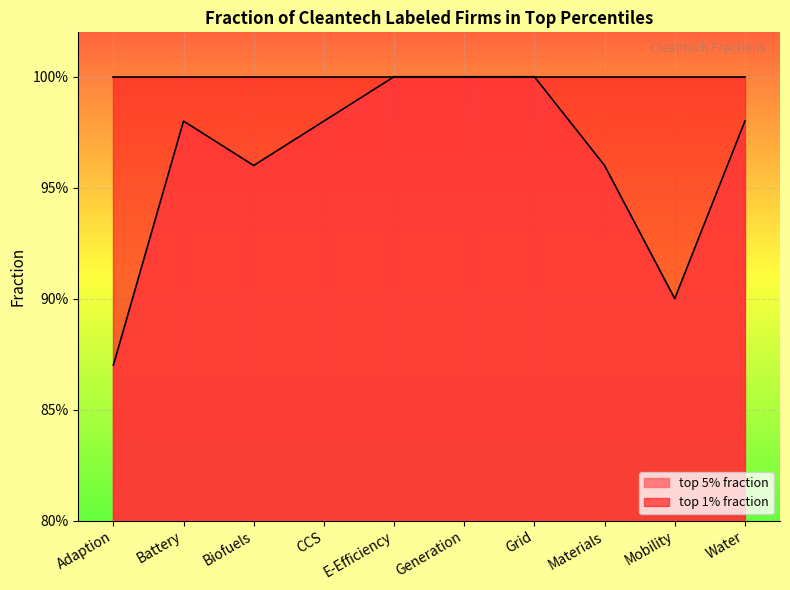

How many interior local valleys (lower than both neighbors) does the data have?

2